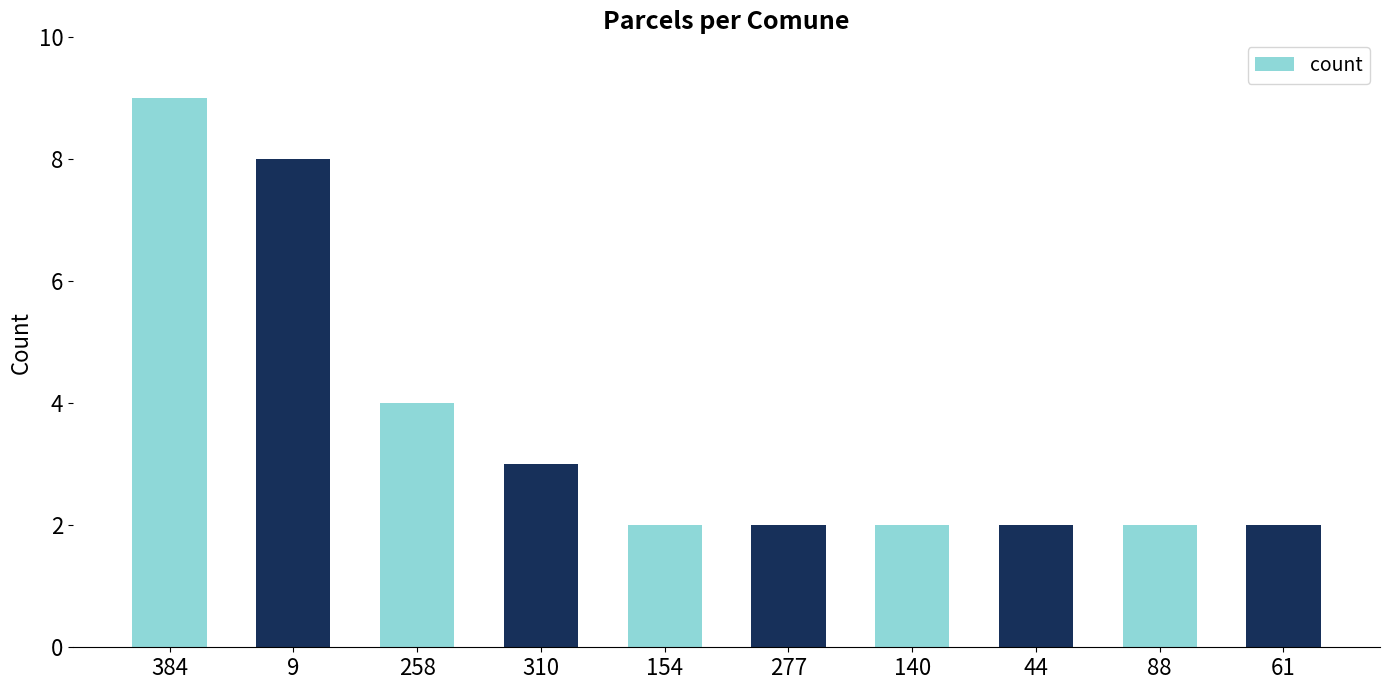

What is the difference between the maximum and minimum values?

7